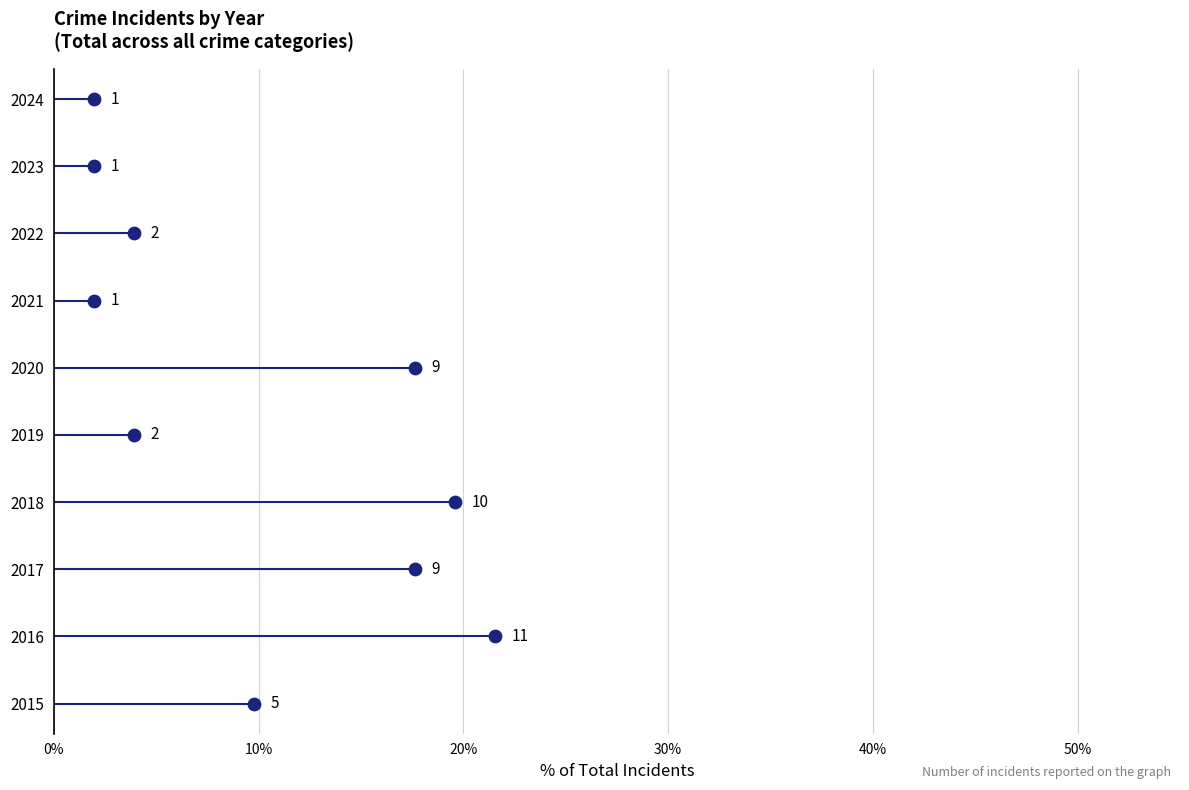

Between 2015 and 2024, which is larger?

2015